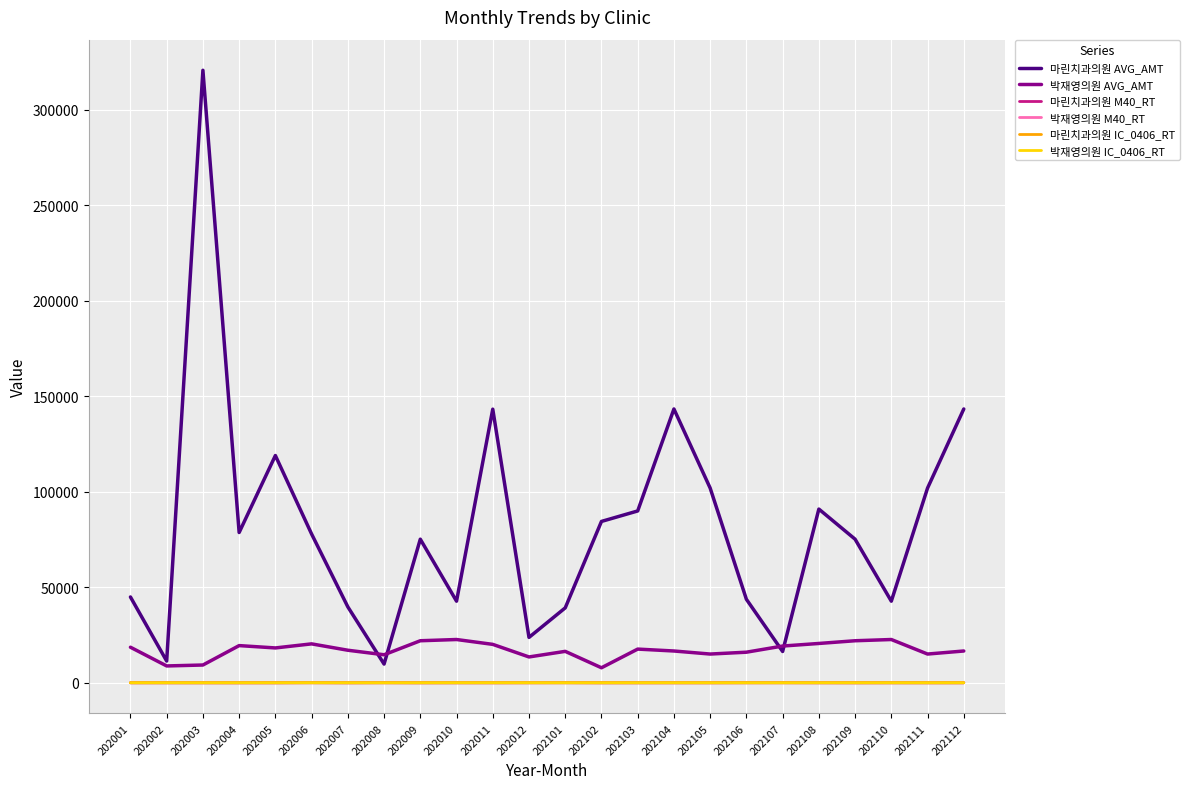

Which series has the largest total across all categories?

마린치과의원 AVG_AMT